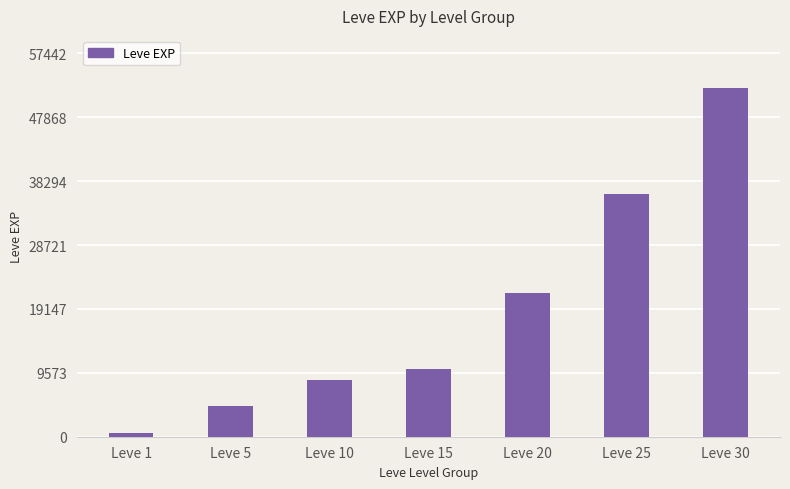

True or false: the data shows 36870 at Leve 20.

False